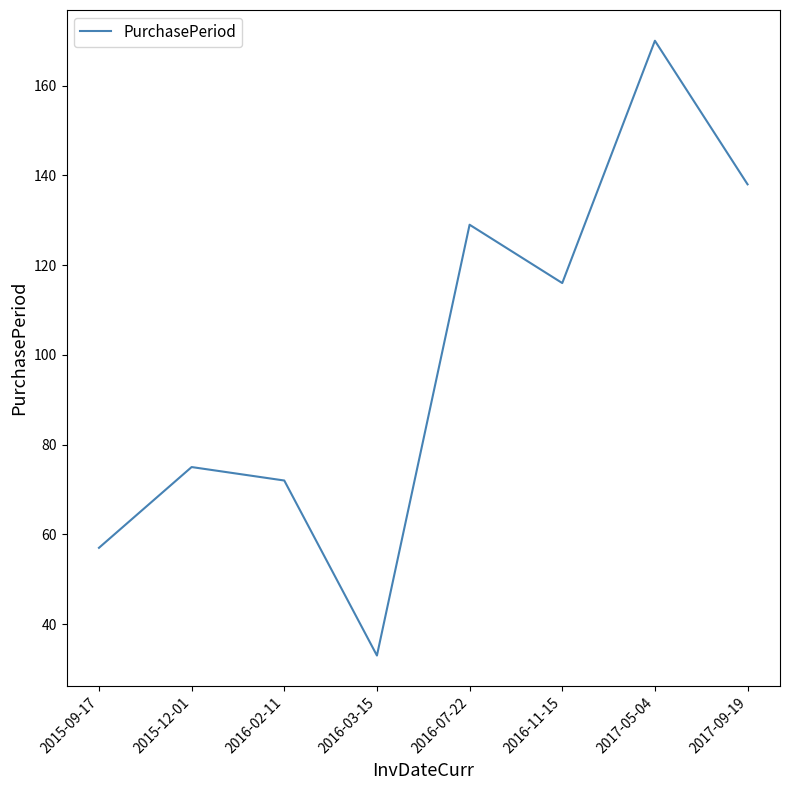

What position from the right is 2016-03-15?

5